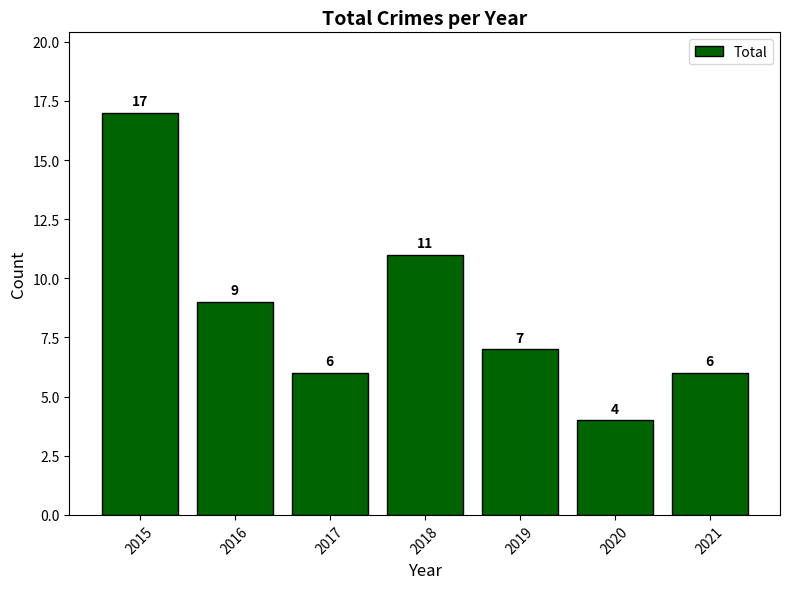

Which has a higher value, 2019 or 2017?

2019